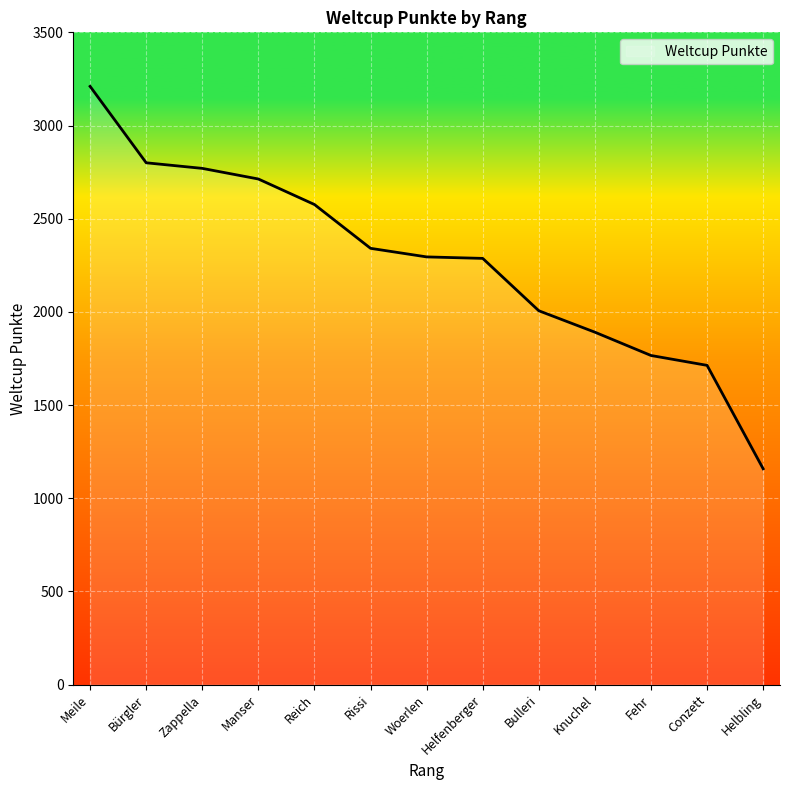

Approximately how many times larger is the value at Reich compared to Conzett?

1.5